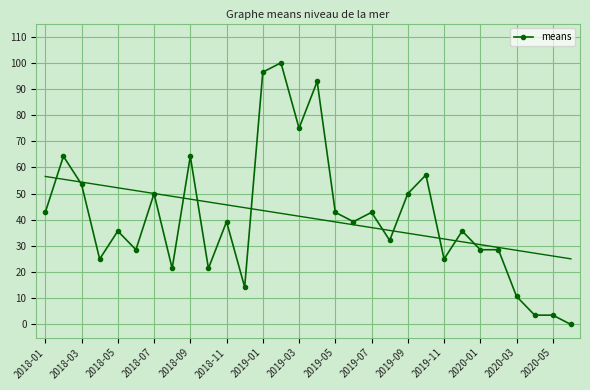

What is the difference between the maximum and minimum values?

100.0